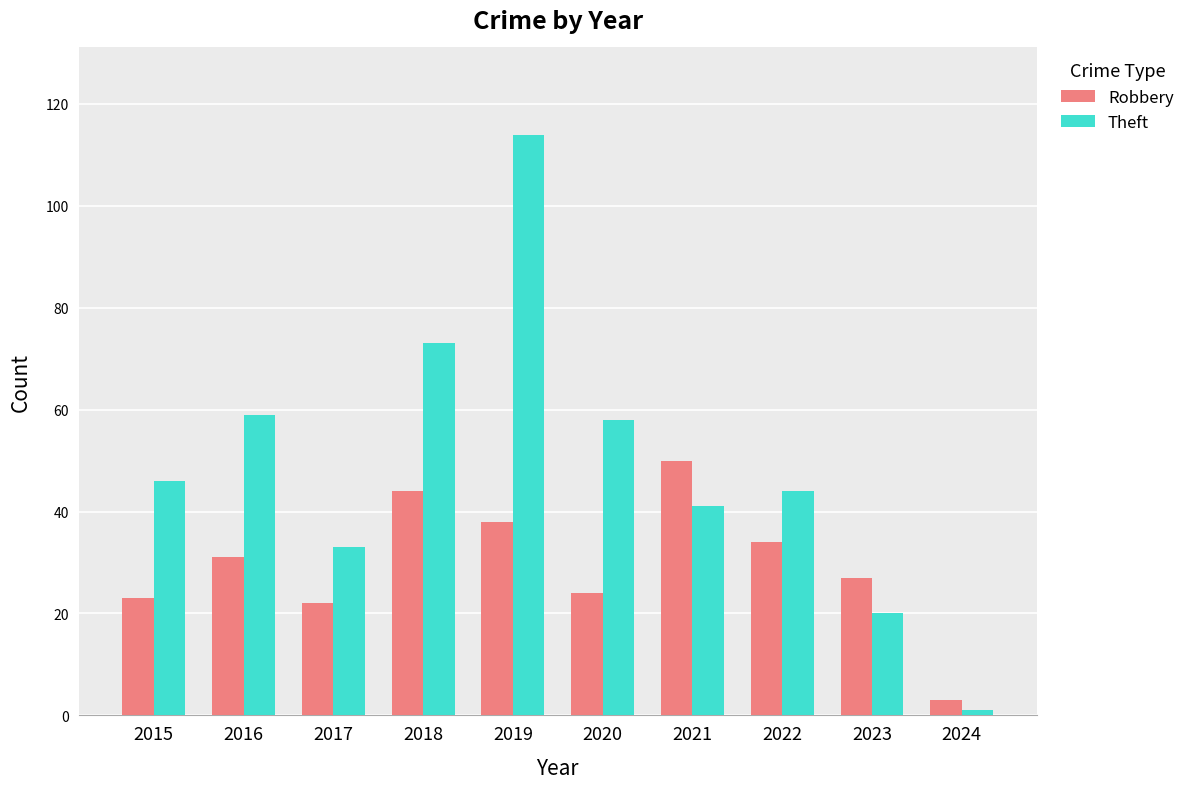

At which category is the sum across all series the highest?

2019